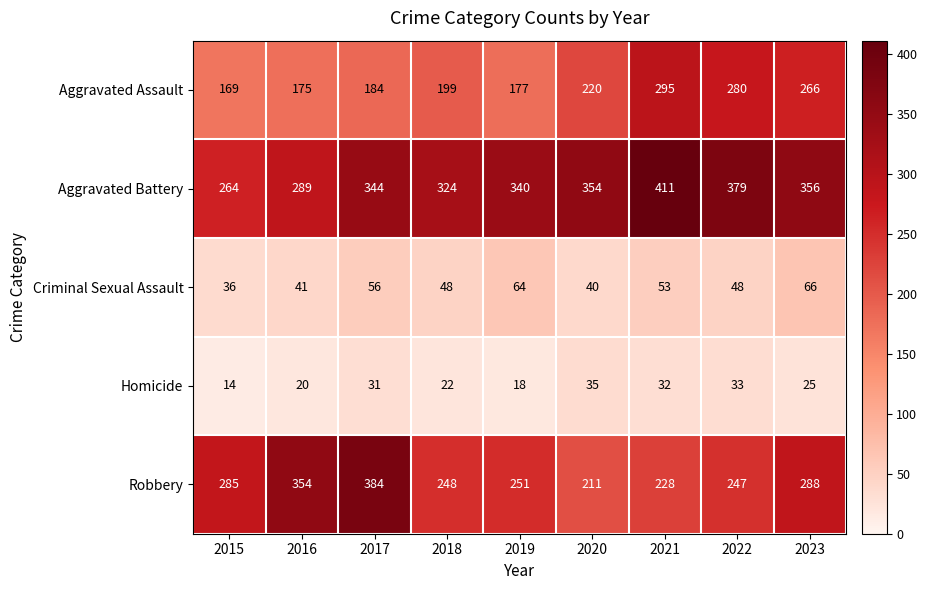

List the series in order of their peak value, highest first.

Aggravated Battery, Robbery, Aggravated Assault, Criminal Sexual Assault, Homicide